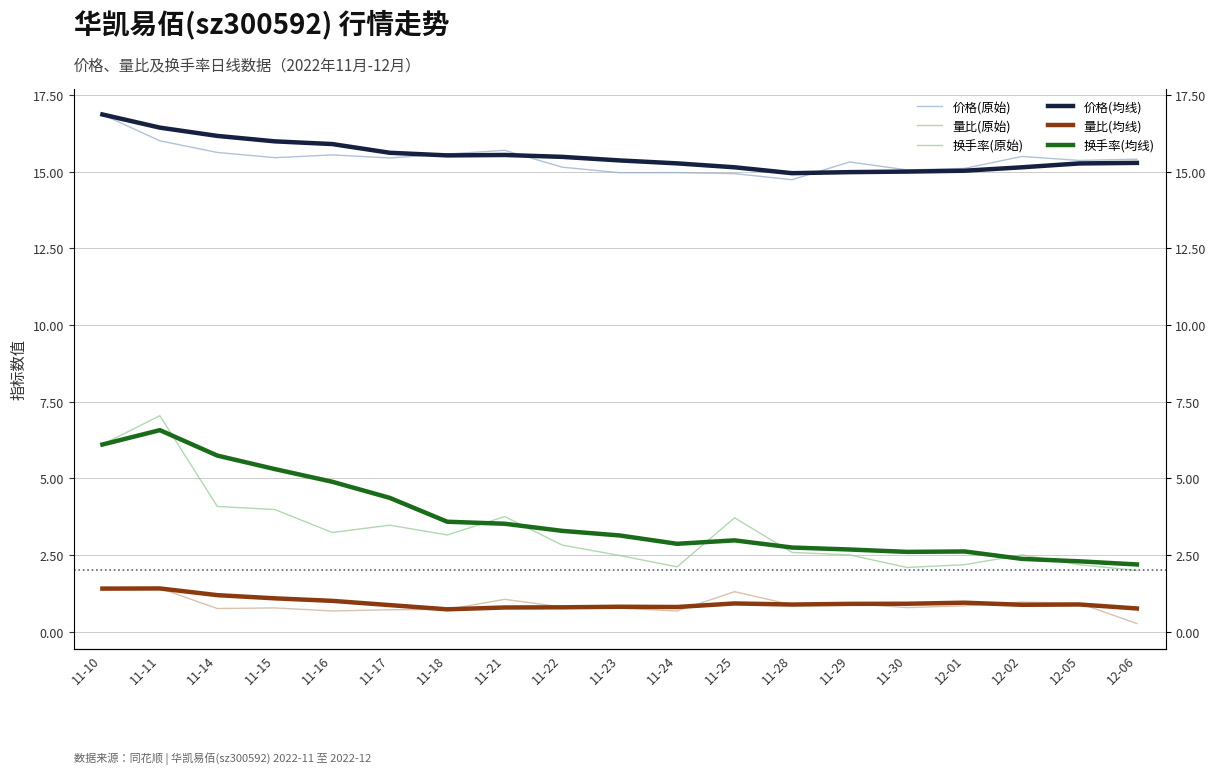

Does the chart have visible grid lines?

Yes